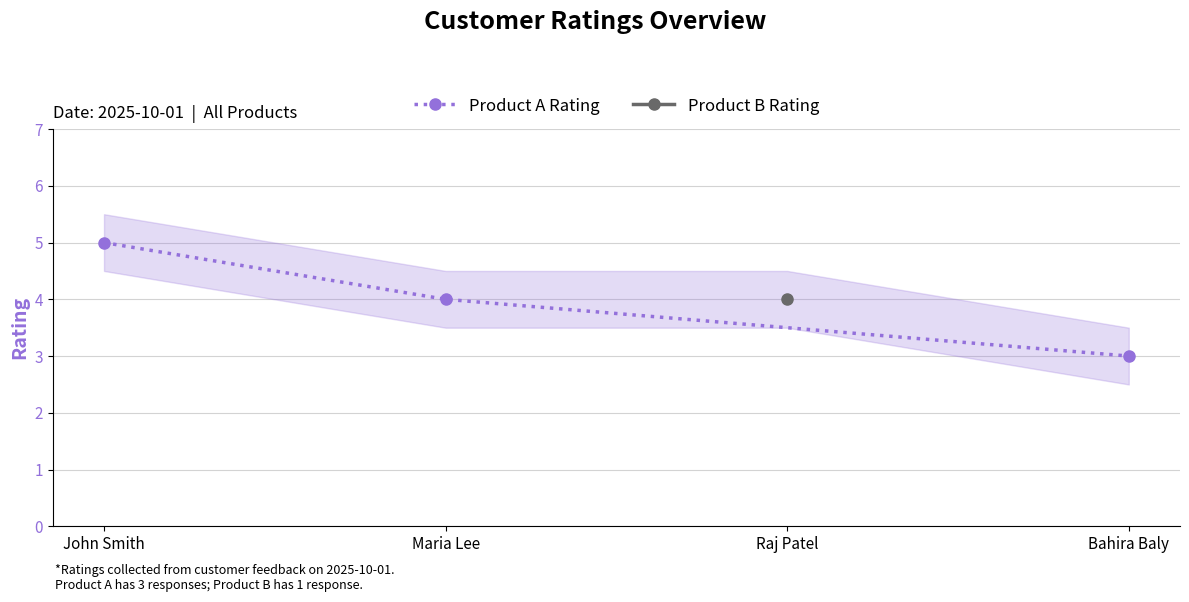

What is the approximate value at John Smith?

5